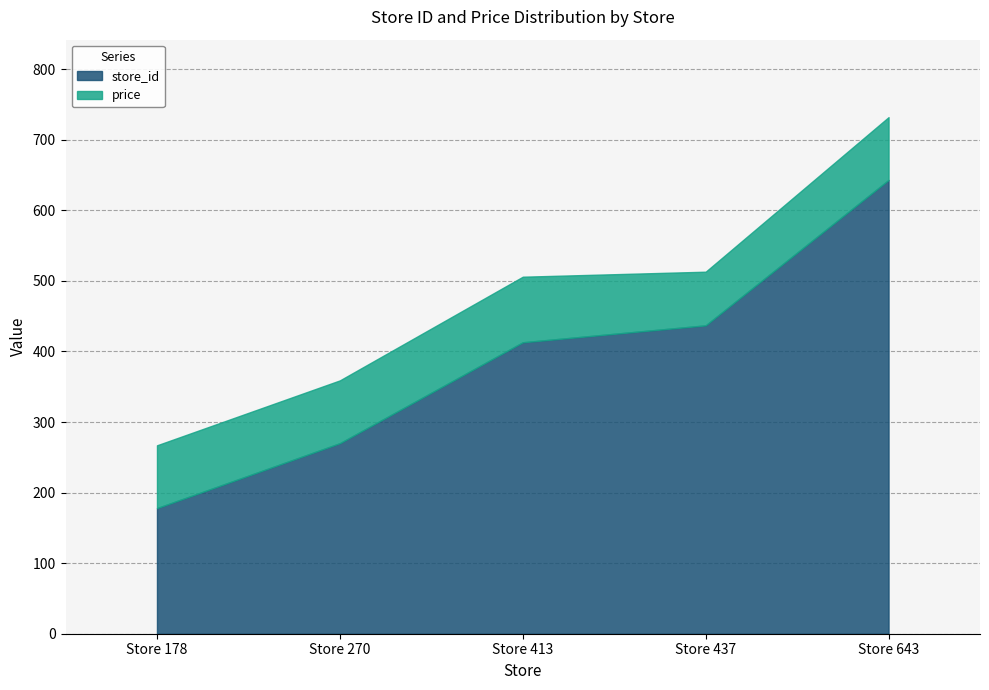

Which series has the largest total across all categories?

store_id